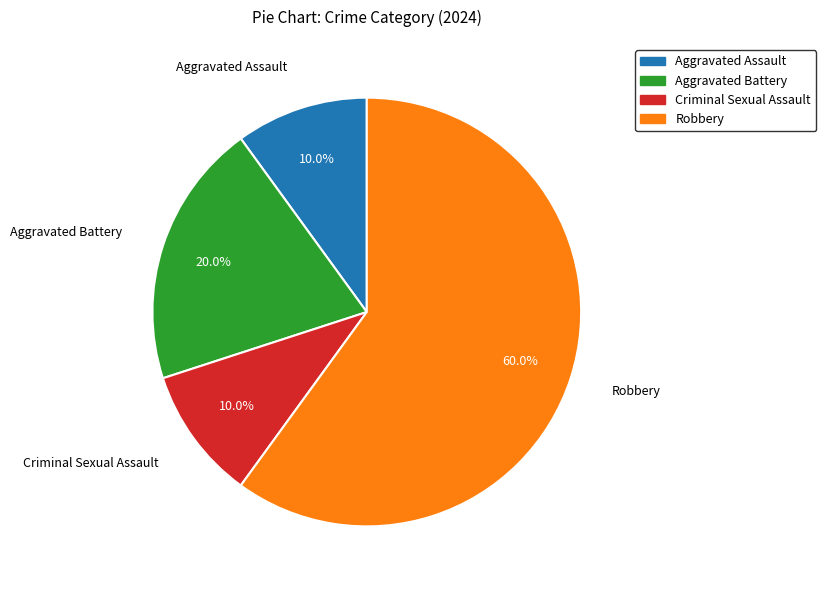

How much of the chart is everything except Aggravated Battery?

80.0%